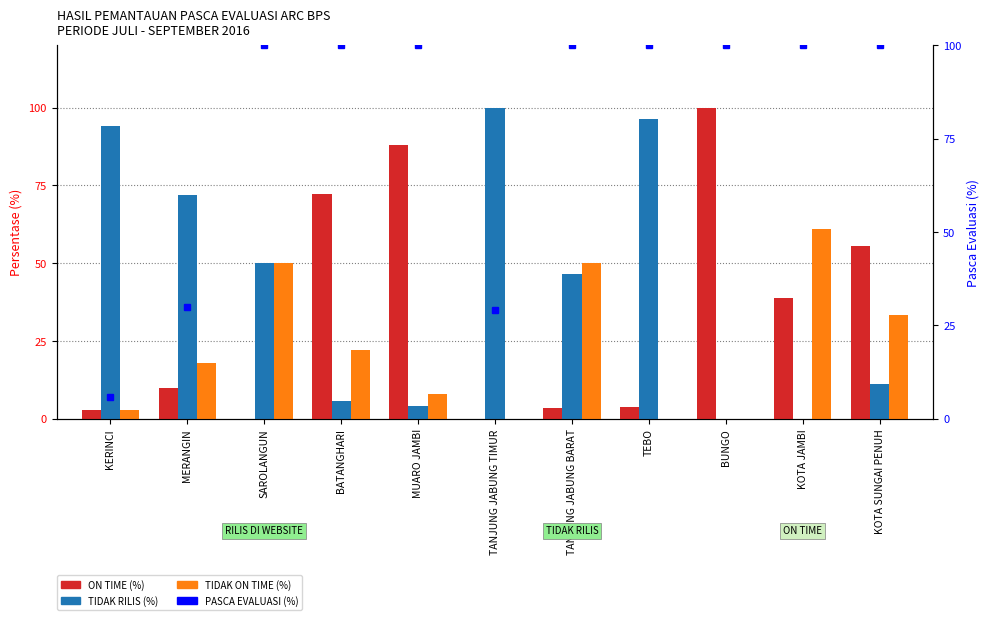

Which category has the lowest value in the TIDAK ON TIME (%) series?

TANJUNG JABUNG TIMUR